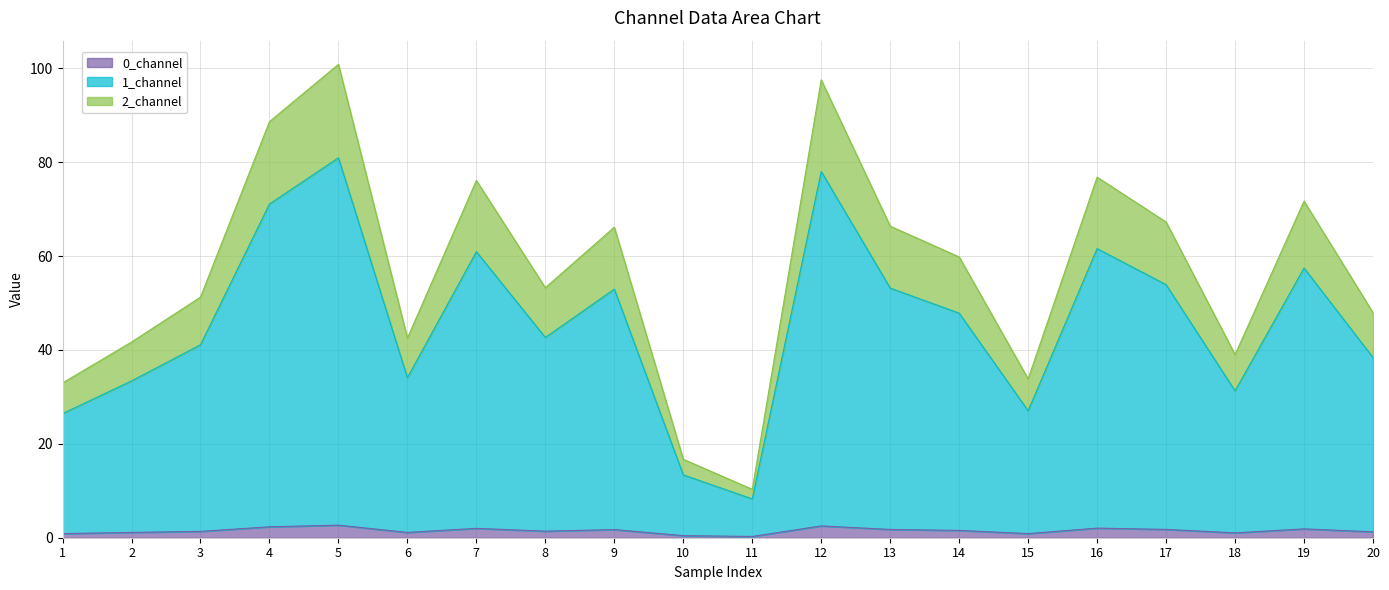

Between 14 and 4, which is larger?

4